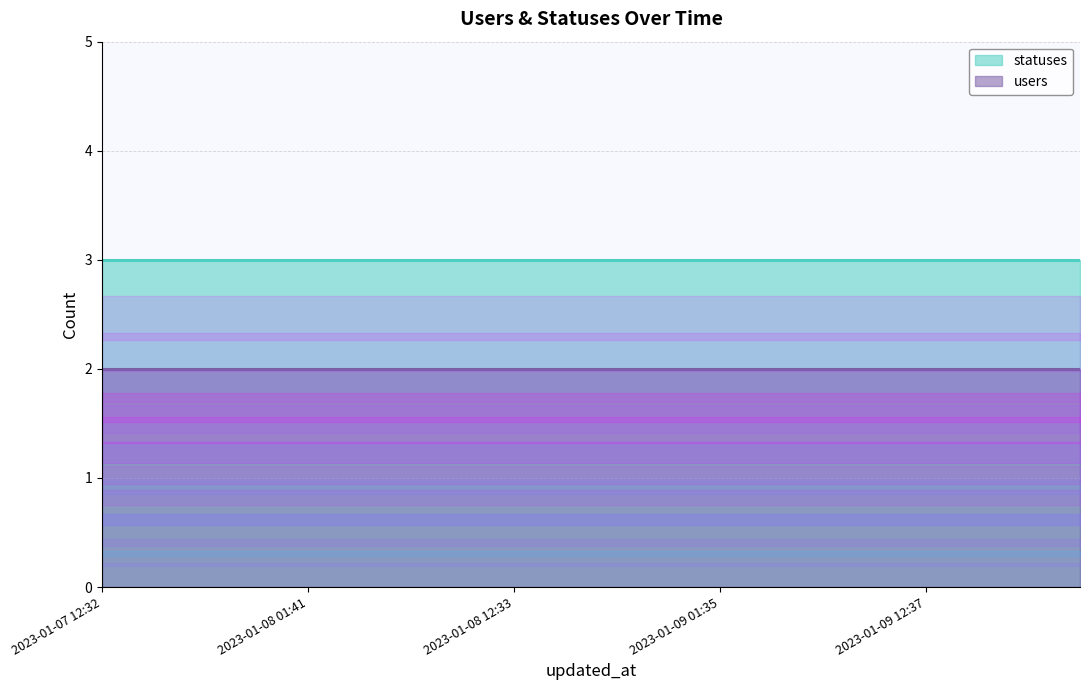

The value of users at 2023-01-08 18:21 is 2. True or false?

True